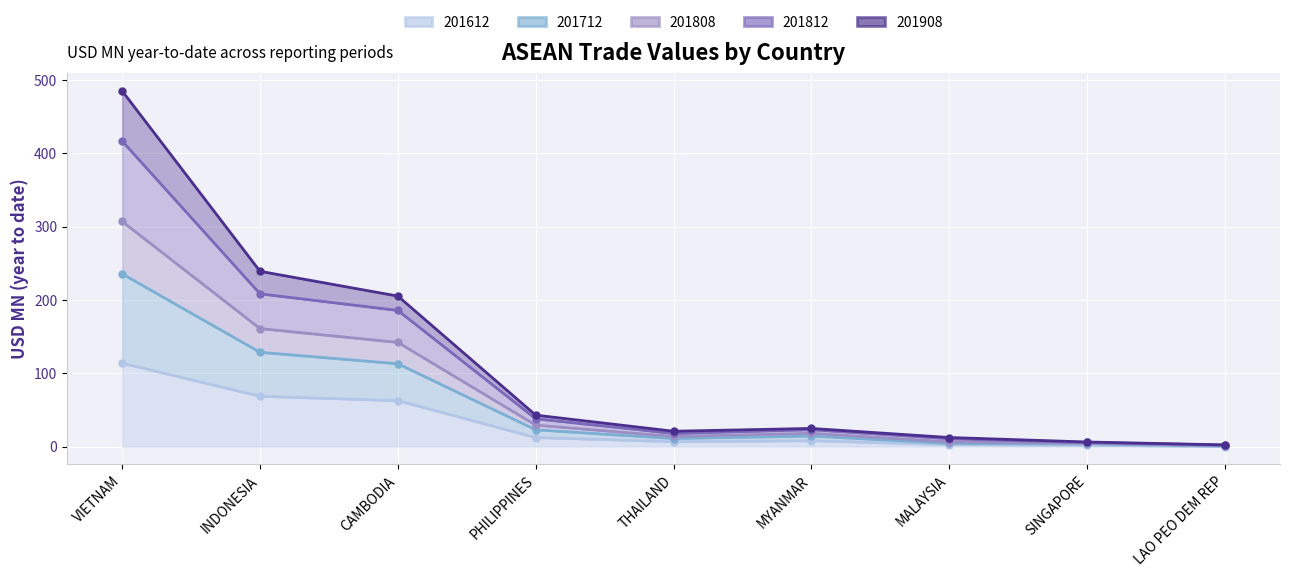

Which label corresponds to the largest value in the chart?

VIETNAM